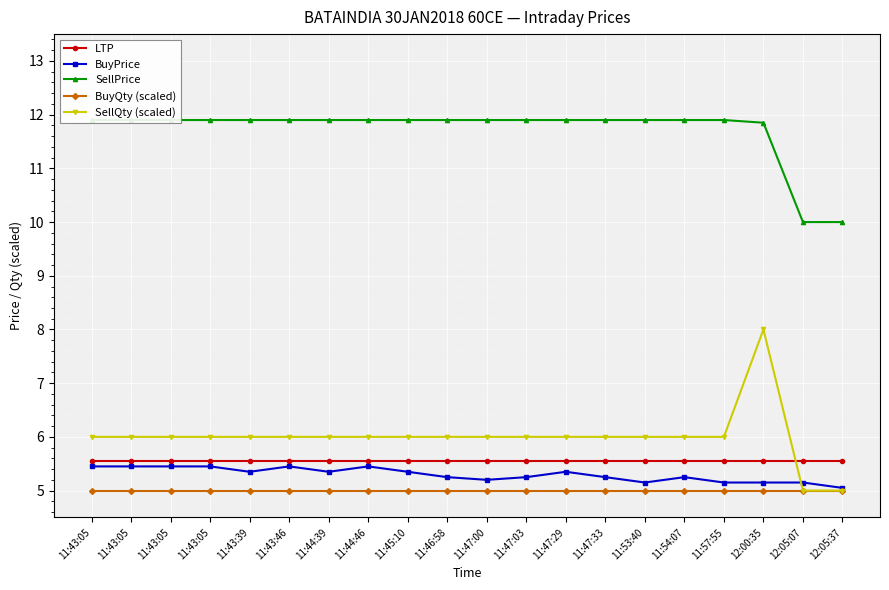

True or false: LTP has a value of 5.5 at 11:53:40.

True